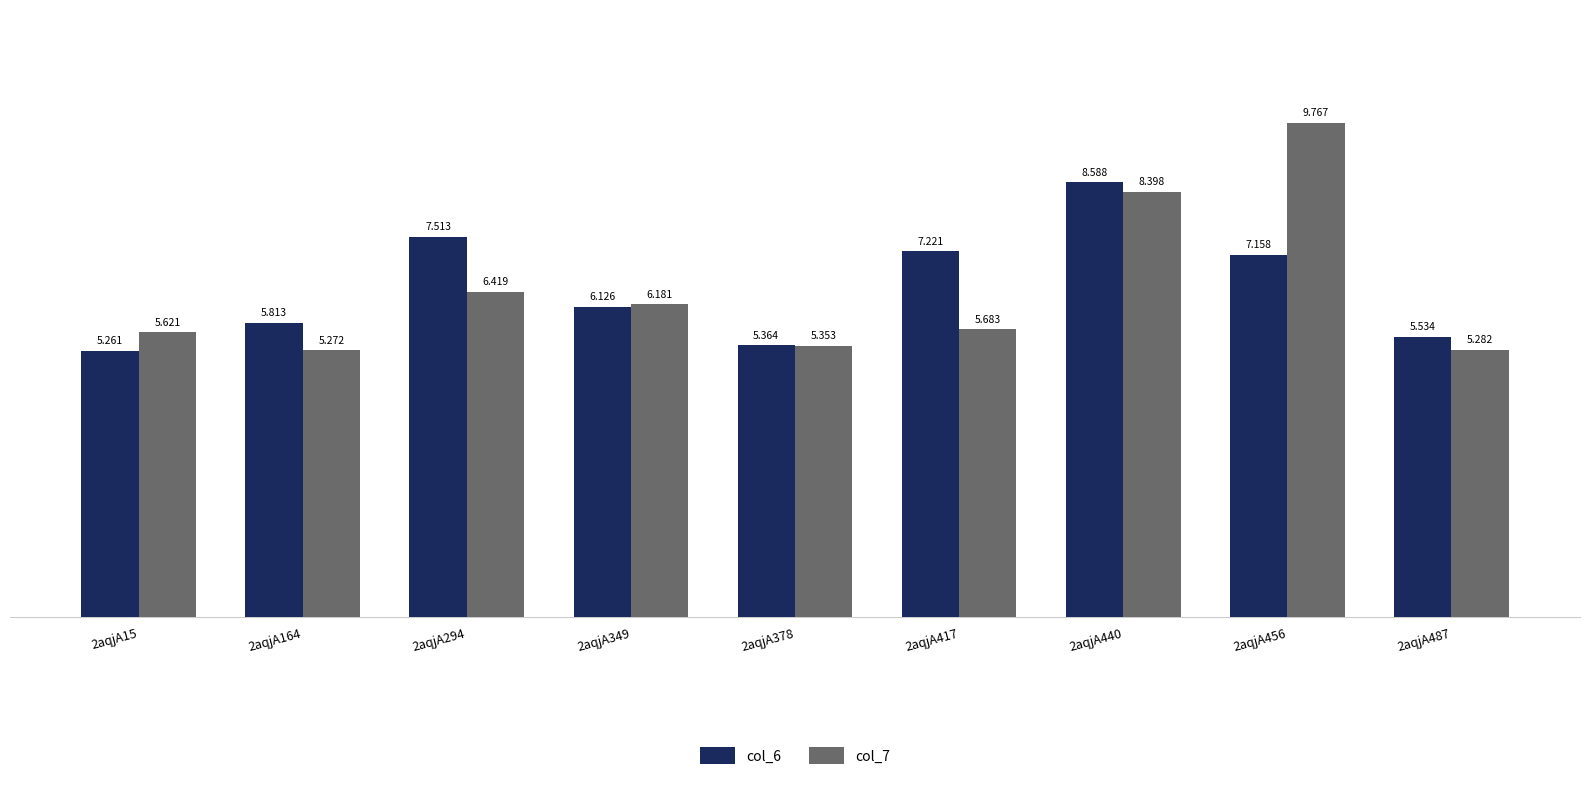

Is the value of col_6 at 2aqjA164 greater than the value of col_7 at 2aqjA349?

No